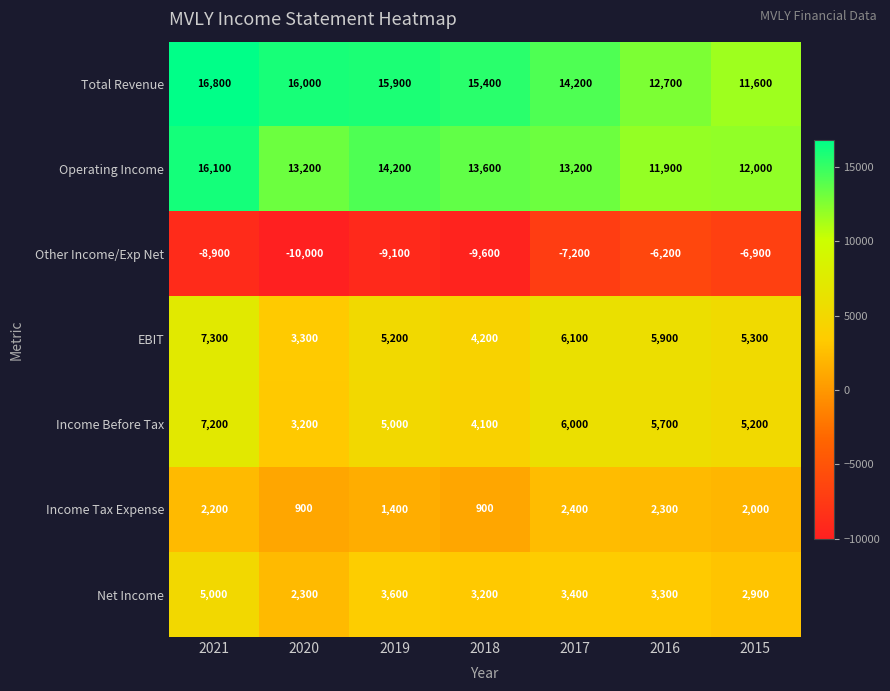

What is the difference between the maximum and second lowest values in the Income Tax Expense series?

1500